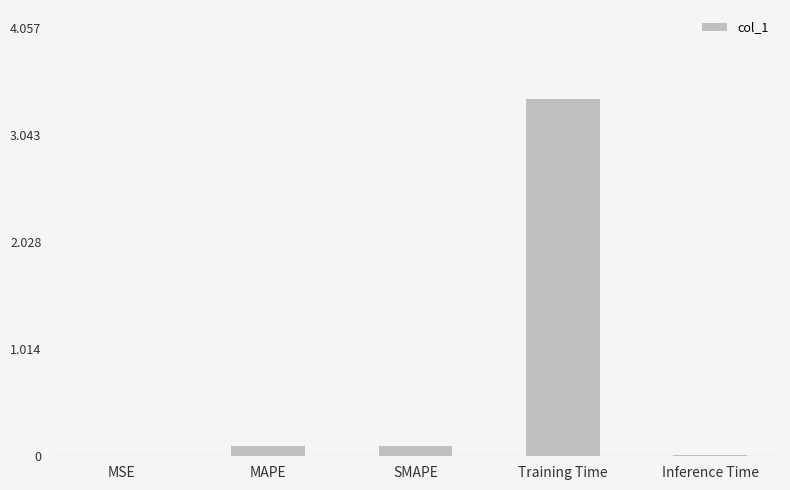

What is the maximum value shown in the chart?

3.4